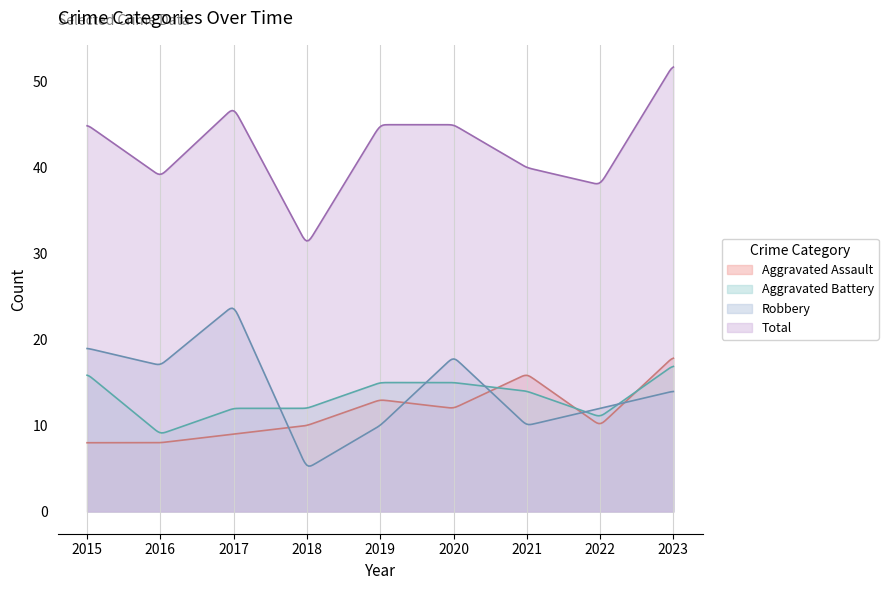

Reading left to right, list all the values displayed in this chart.

Aggravated Assault: 2015=8	2016=8	2017=9	2018=10	2019=13	2020=12	2021=16	2022=10	2023=18
Aggravated Battery: 2015=16	2016=9	2017=12	2018=12	2019=15	2020=15	2021=14	2022=11	2023=17
Robbery: 2015=19	2016=17	2017=24	2018=5	2019=10	2020=18	2021=10	2022=12	2023=14
Total: 2015=45	2016=39	2017=47	2018=31	2019=45	2020=45	2021=40	2022=38	2023=52